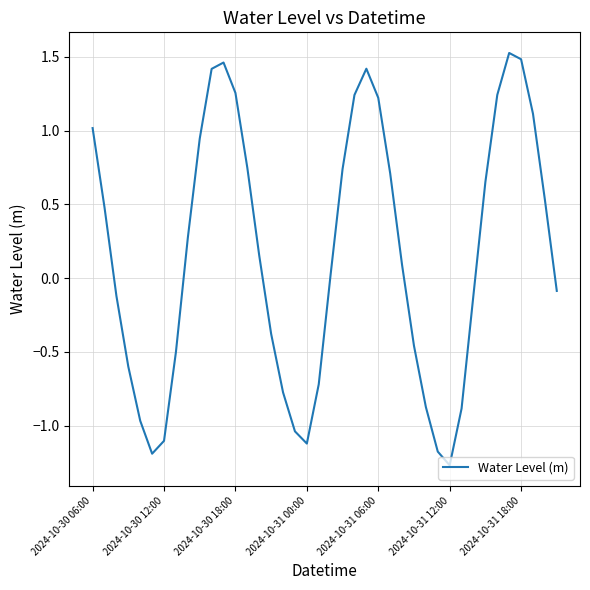

What is the minimum value shown in the chart?

-1.3